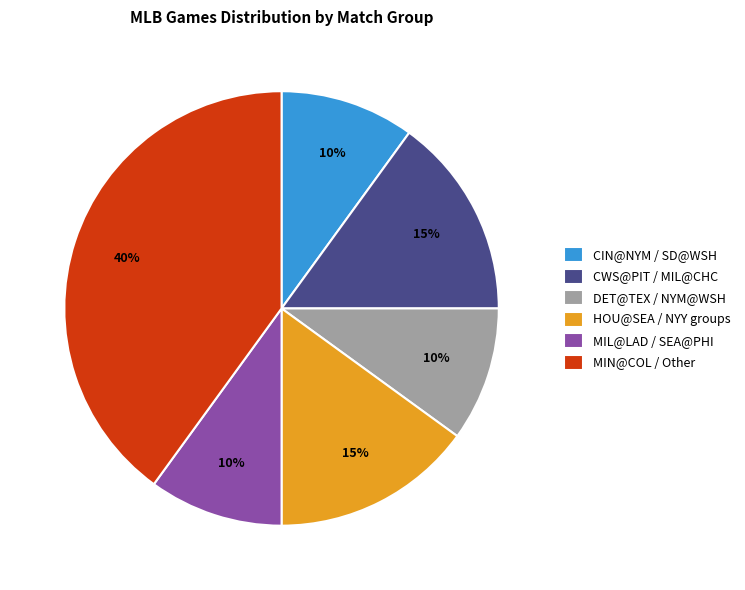

Approximately how many times larger is the value at CWS@PIT / MIL@CHC compared to MIN@COL / Other?

0.4